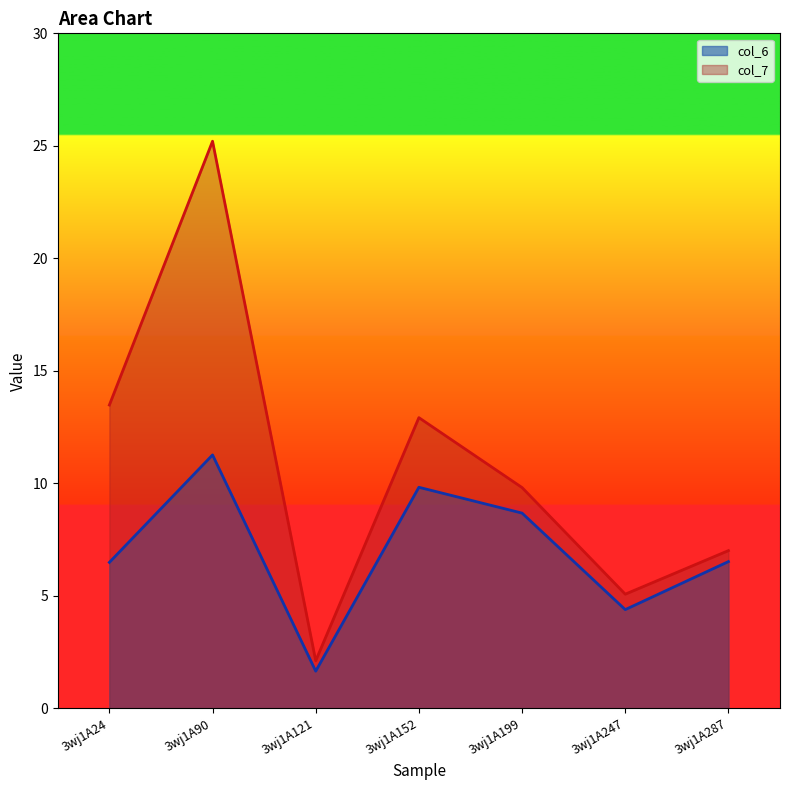

True or false: col_6 and col_7 intersect in this chart.

False